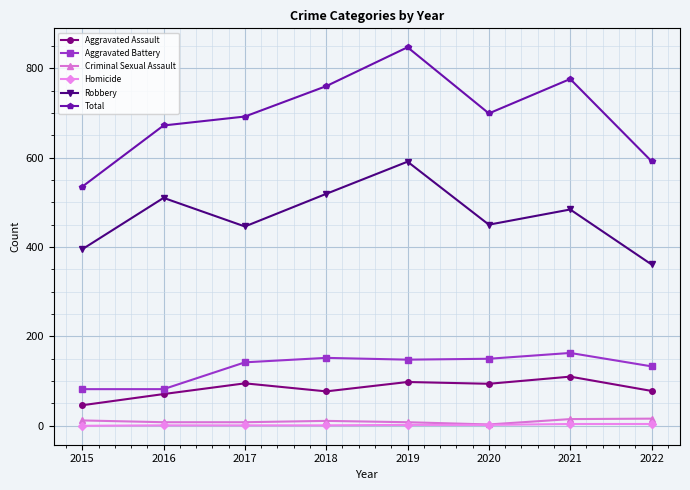

At which category does the chart reach its peak across all series?

2019